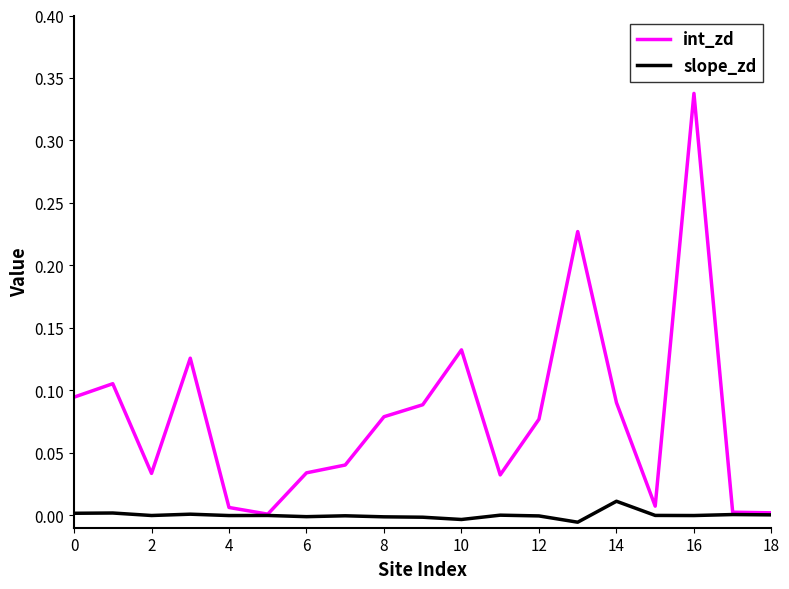

Which series has the largest total across all categories?

int_zd